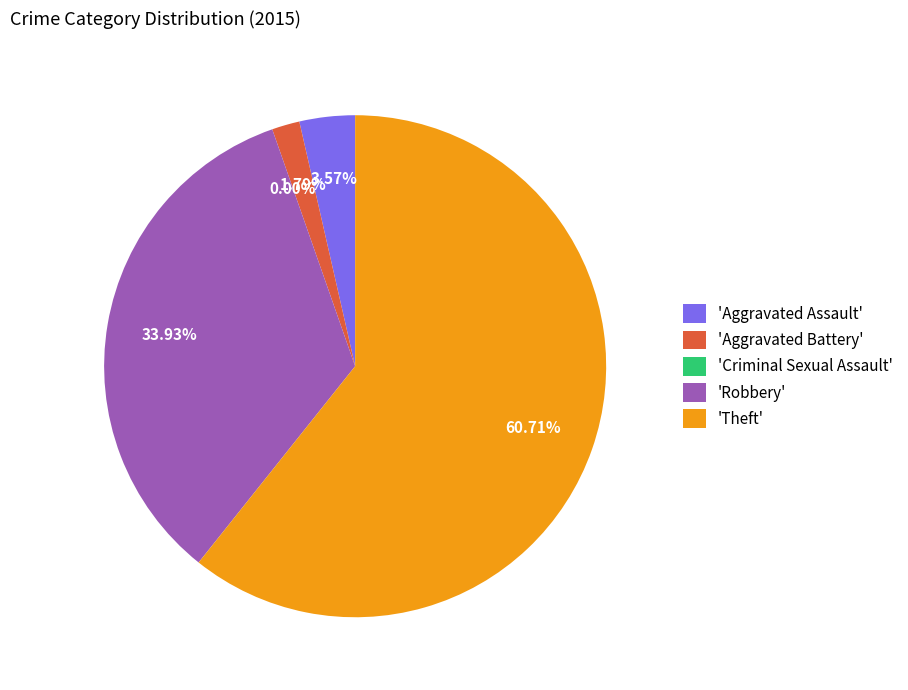

Do Aggravated Assault and Aggravated Battery together represent more than half of the pie?

No